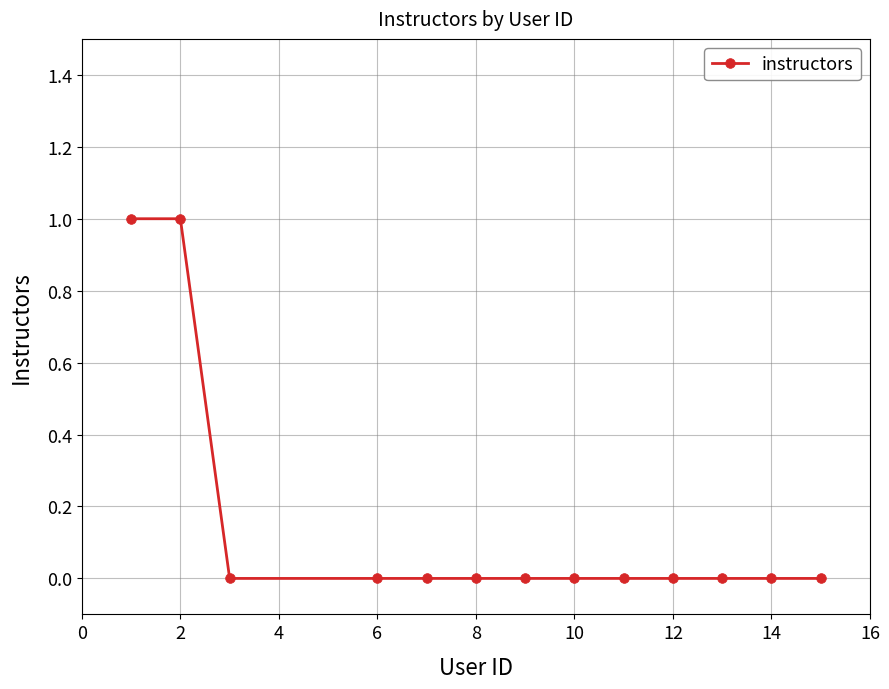

What is the difference between the maximum and minimum values?

1